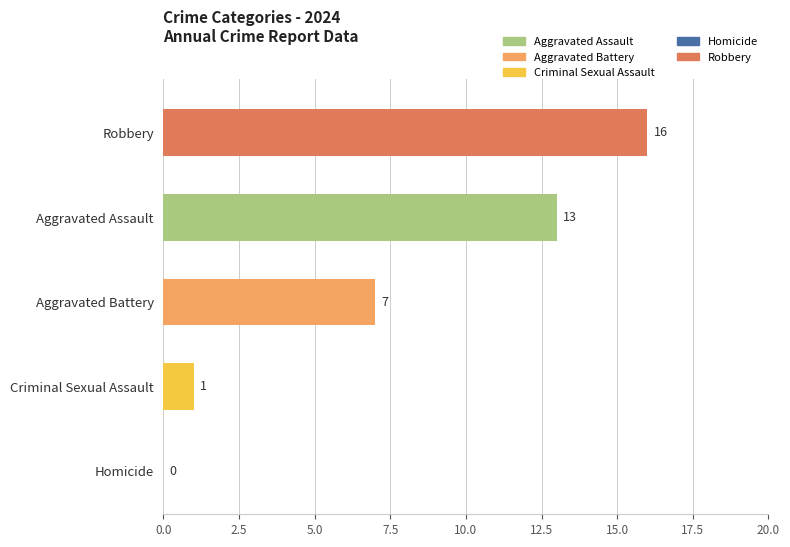

What is the sum of all values?

37